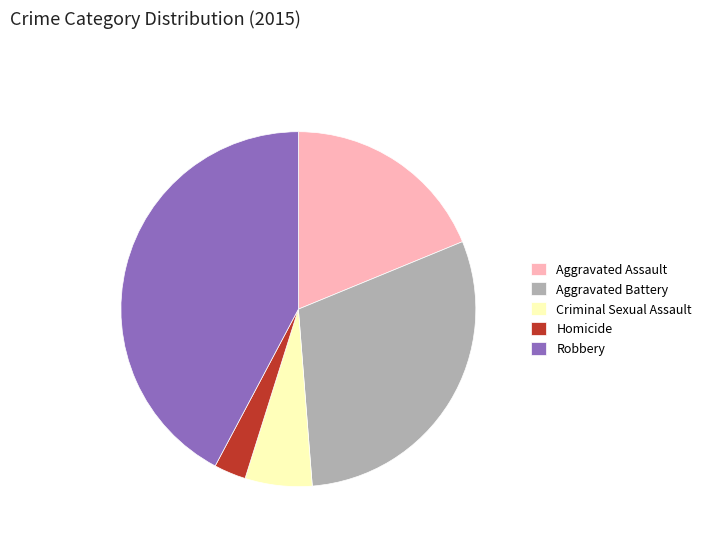

What is the largest slice in the pie chart?

Robbery